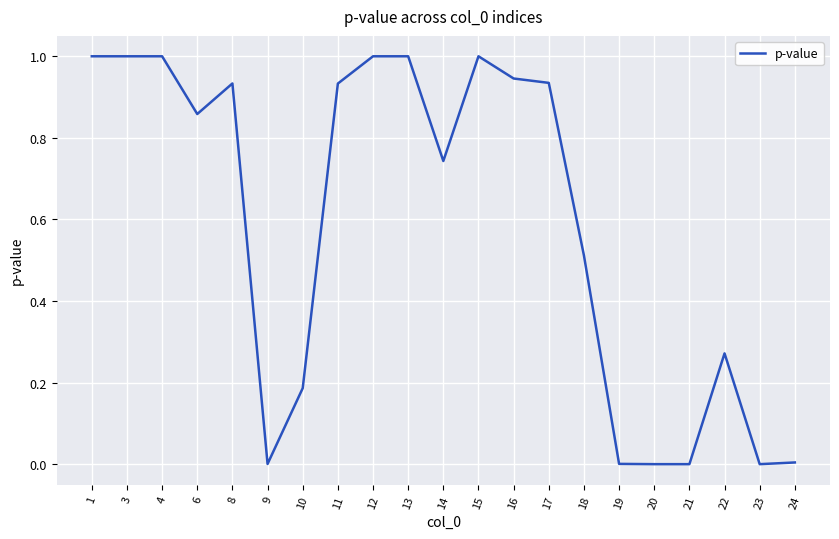

What is the difference between the second highest and minimum values?

1.0